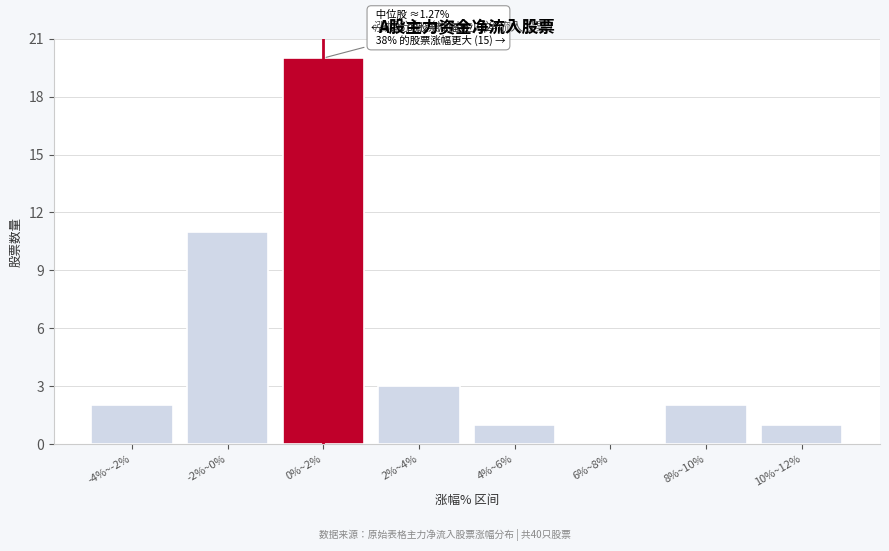

Reading left to right, extract all data points from this chart.

-4%~-2%=2	-2%~0%=11	0%~2%=20	2%~4%=3	4%~6%=1	6%~8%=0	8%~10%=2	10%~12%=1